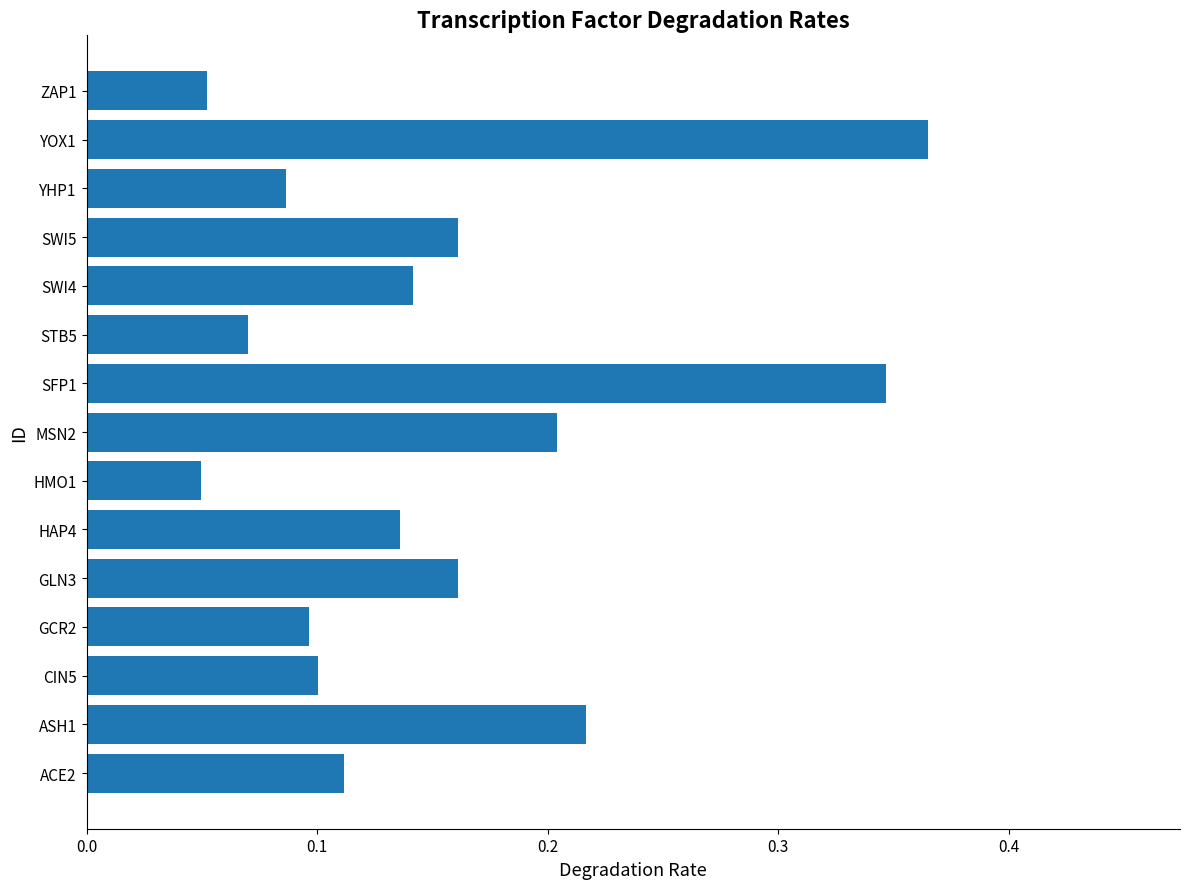

Are the bars horizontal?

Yes